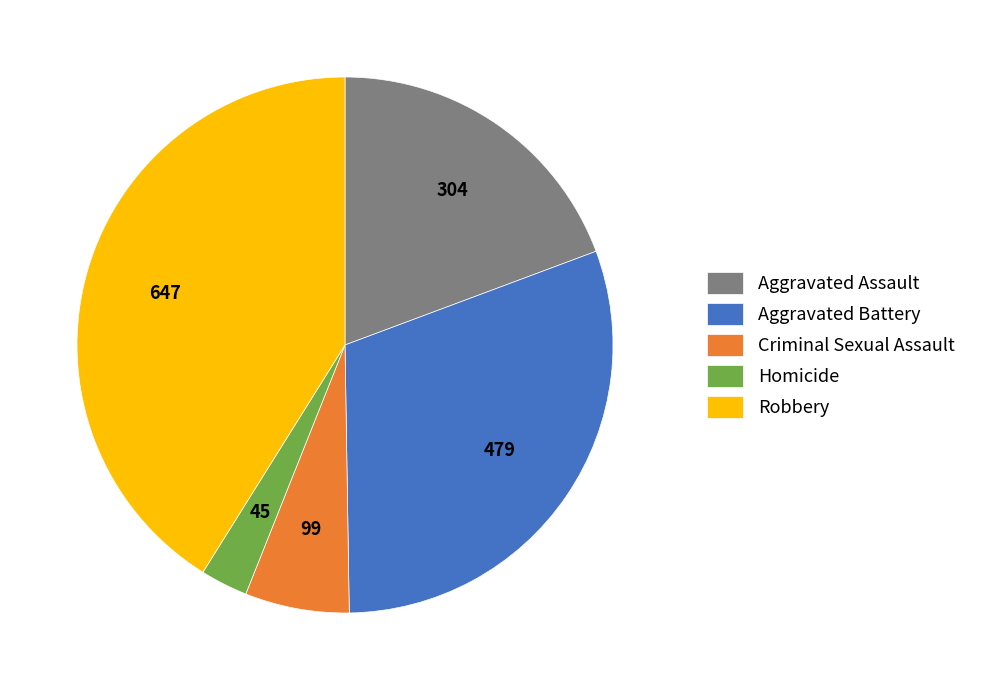

Which slice is the largest?

Robbery